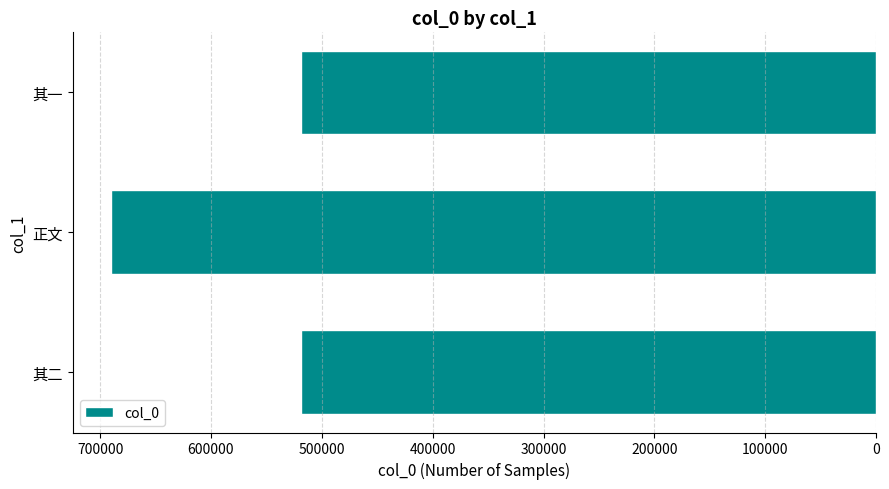

What is the average value?

575898